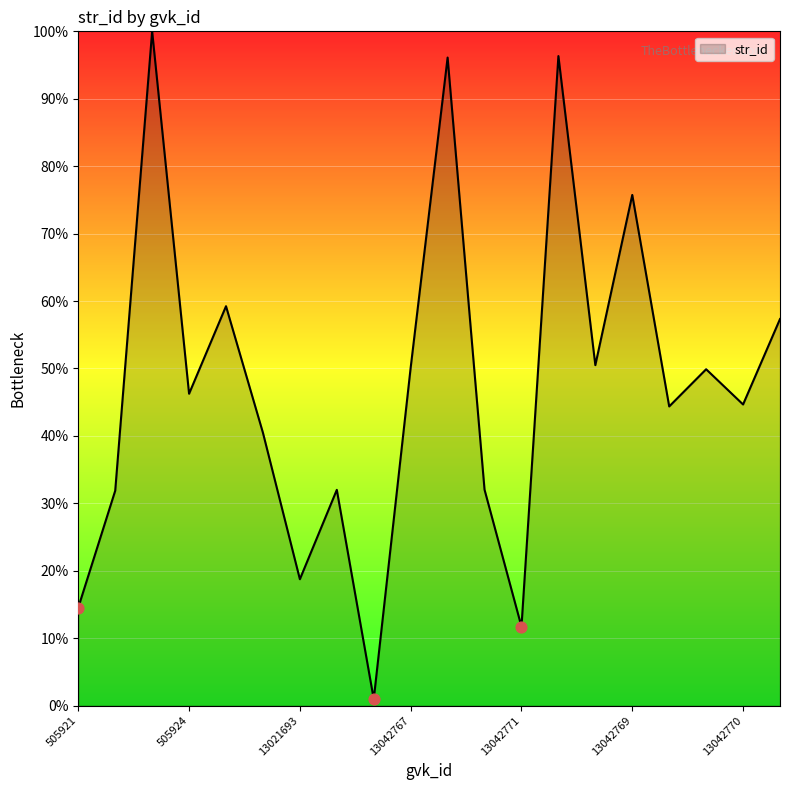

What is the greatest value displayed?

100.0